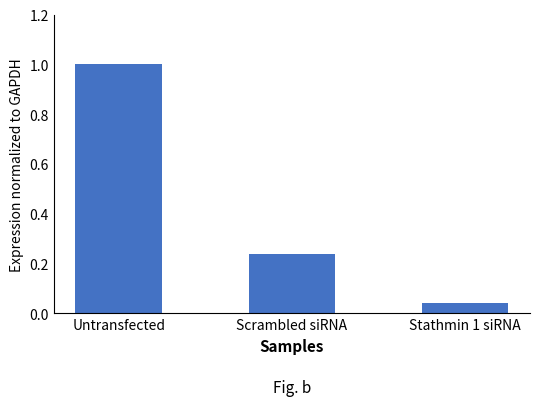

What is the average value?

0.4